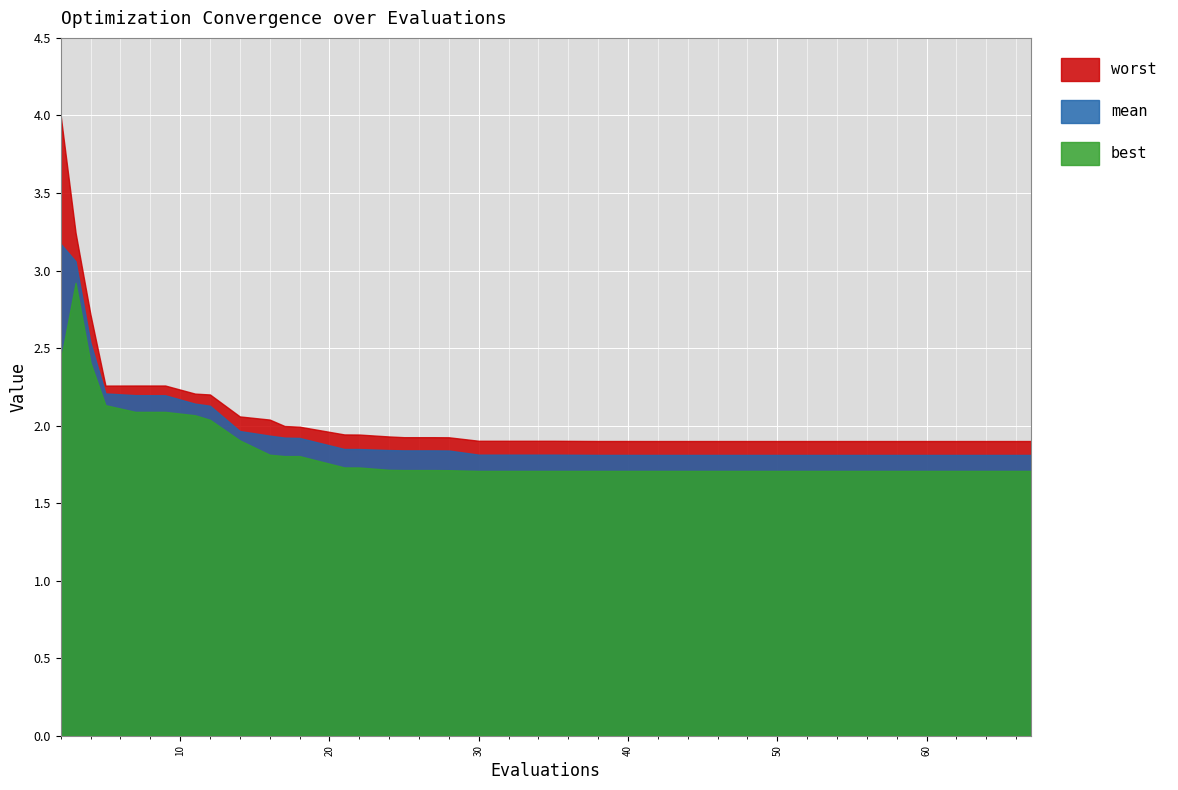

What are all the series names shown in the legend?

worst, mean, best